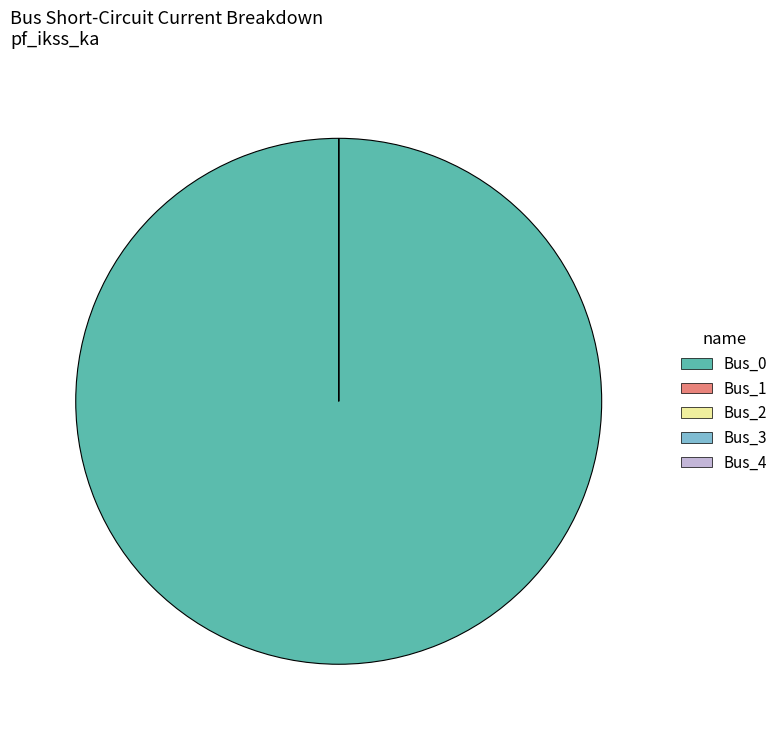

What percentage is NOT represented by Bus_4?

100.0%